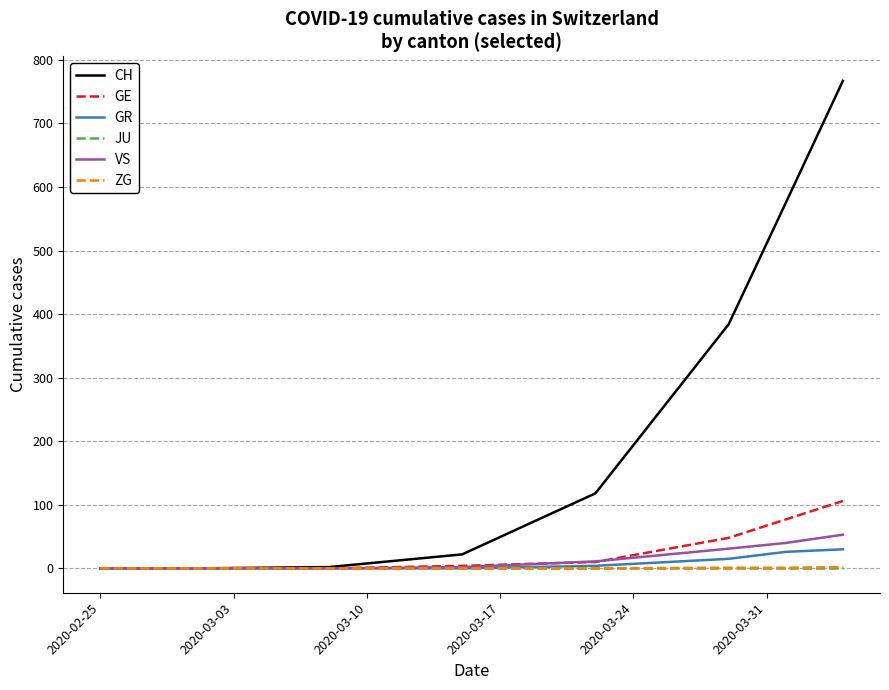

What is the greatest value displayed?

767